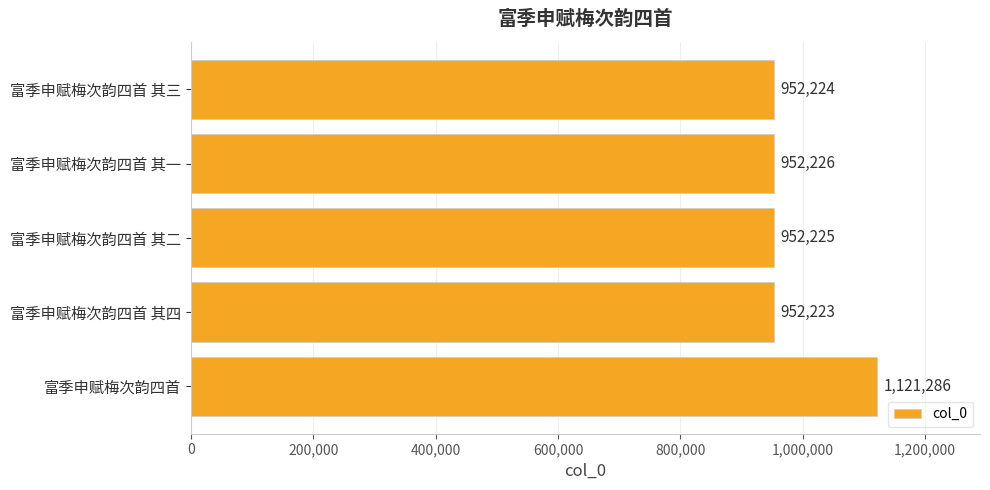

Are the bars horizontal?

Yes